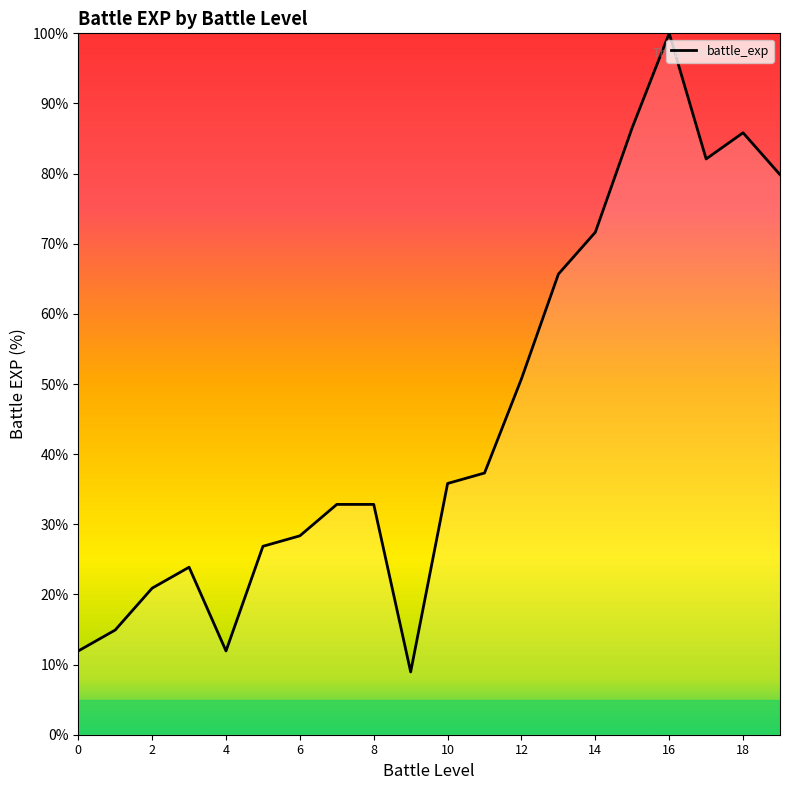

Reading left to right, extract all data points from this chart.

11.9	14.9	20.9	23.9	11.9	26.9	28.4	32.8	32.8	9.0	35.8	37.3	50.7	65.7	71.6	86.6	100.0	82.1	85.8	79.9